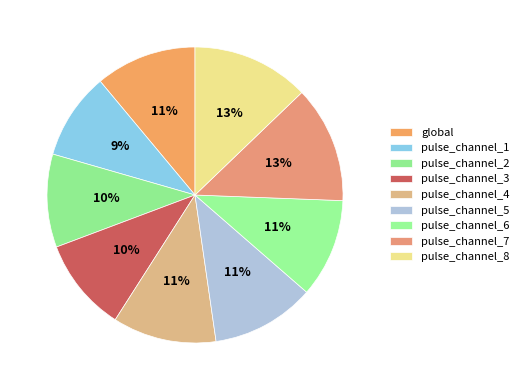

What percentage is NOT represented by pulse_channel_2?

89.8%